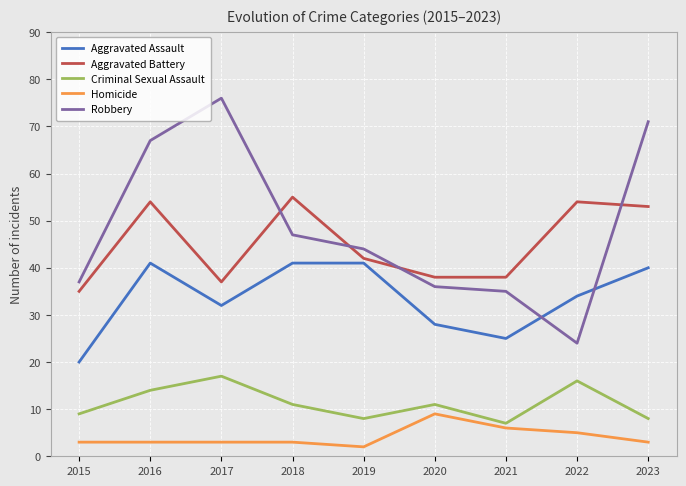

Where does the Aggravated Assault series first go above 34?

2016